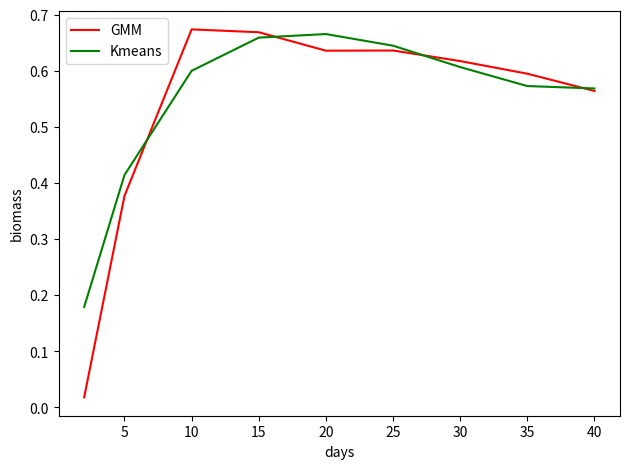

Which series has the largest range (max minus min)?

GMM